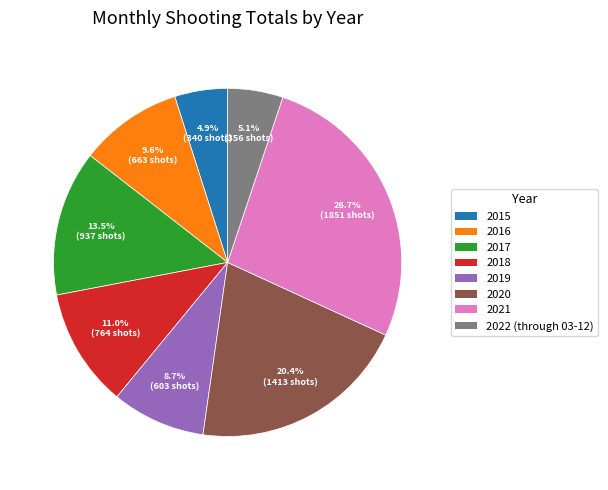

Do 2021 and 2016 together represent more than half of the pie?

No